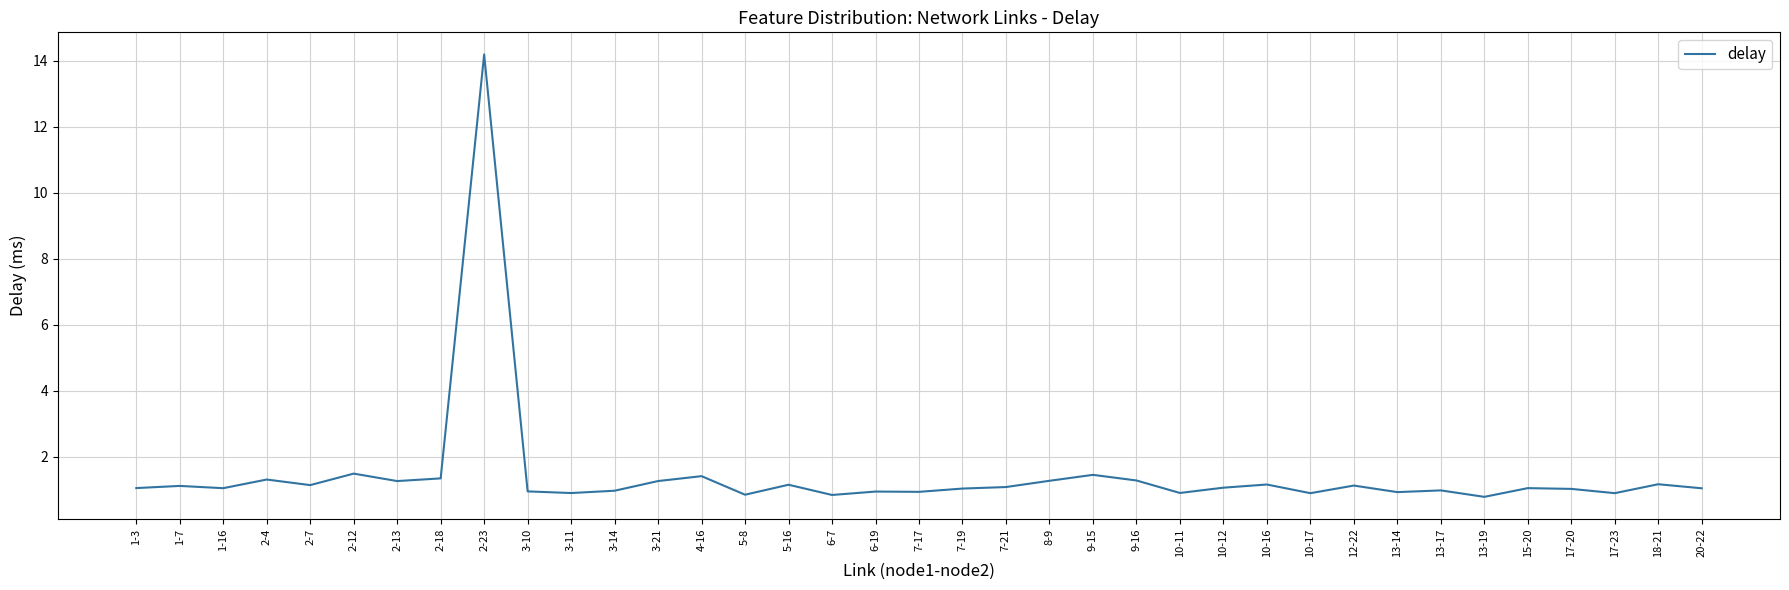

How many lines are shown in the chart?

1